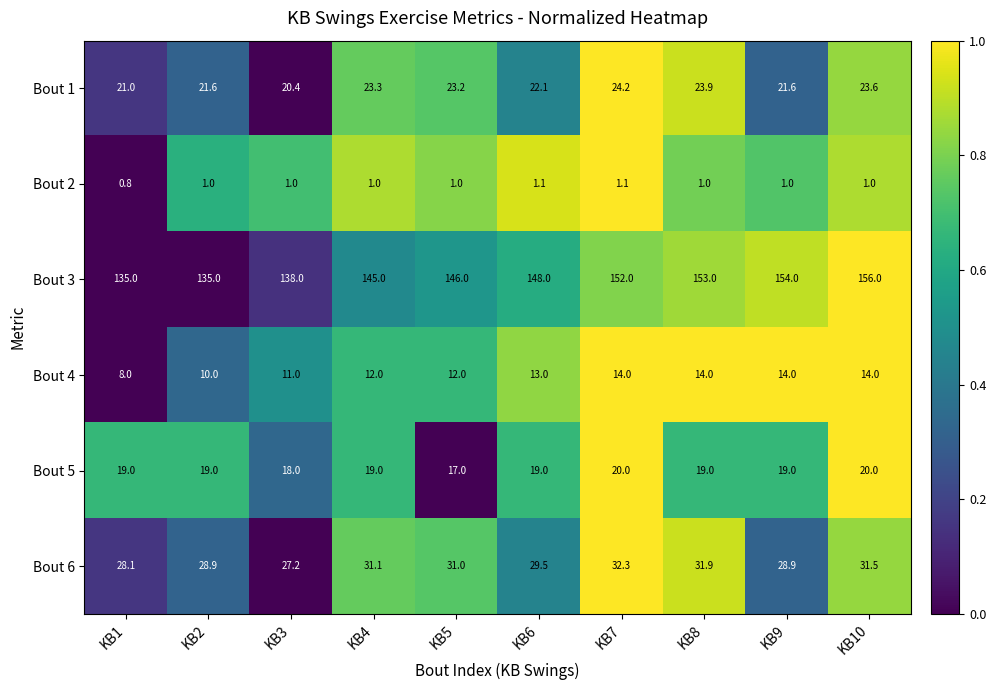

What is the greatest value displayed?

156.0